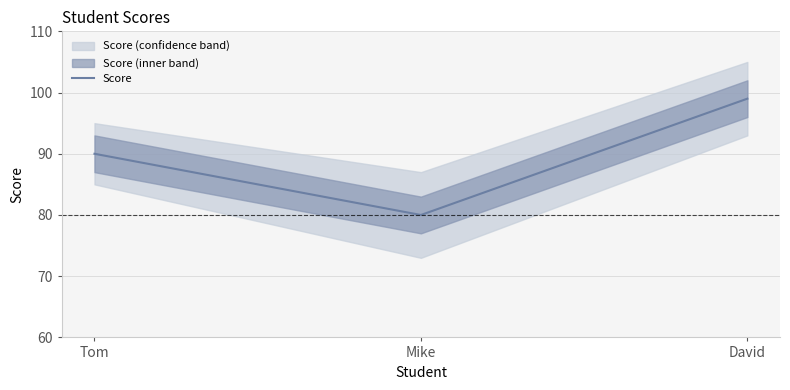

Reading right to left, list all the values displayed in this chart.

99	80	90